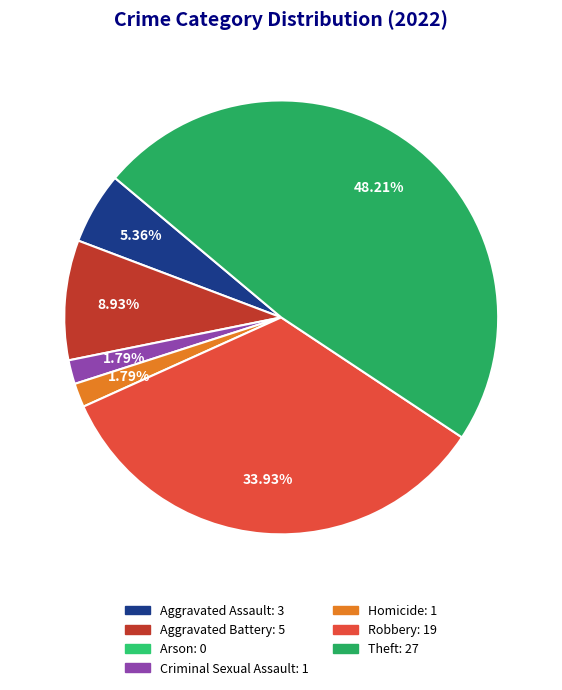

Is there any slice that represents more than half of the pie?

No